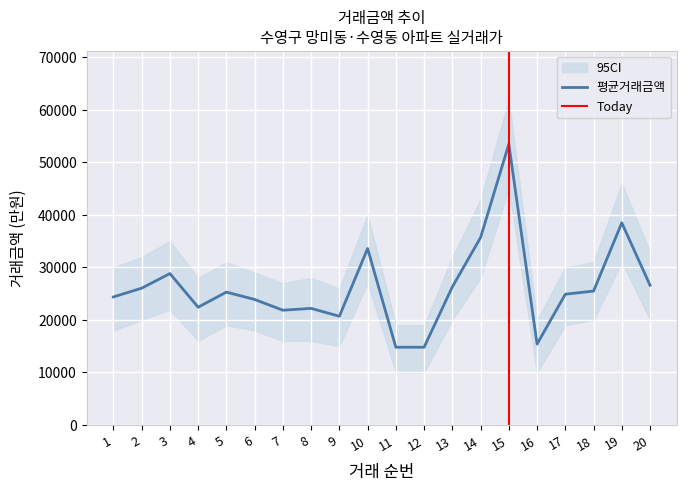

Rank the series at 4 from highest to lowest value.

CI_upper, 평균거래금액, CI_lower